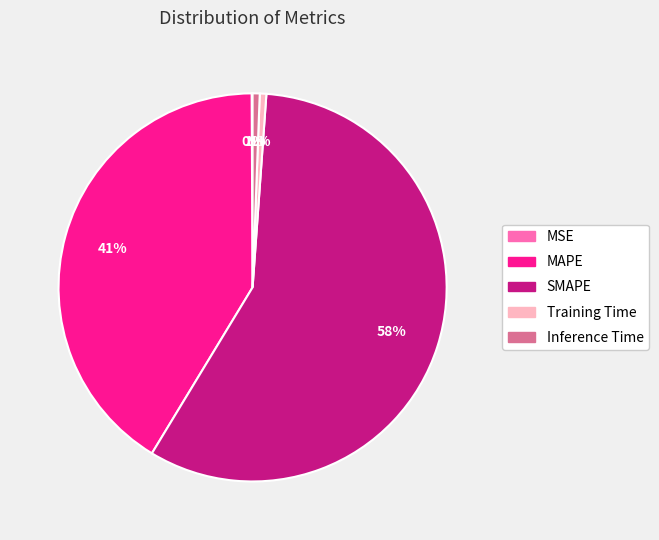

Which category has the biggest portion of the pie?

SMAPE